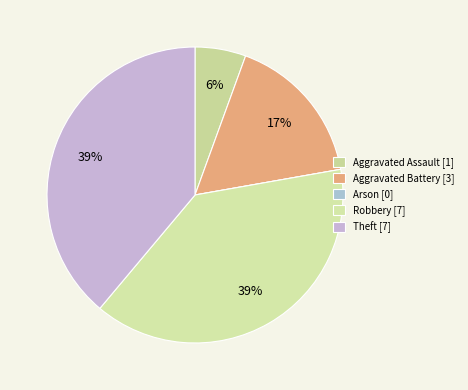

Does Aggravated Assault account for over 50% of the chart?

No